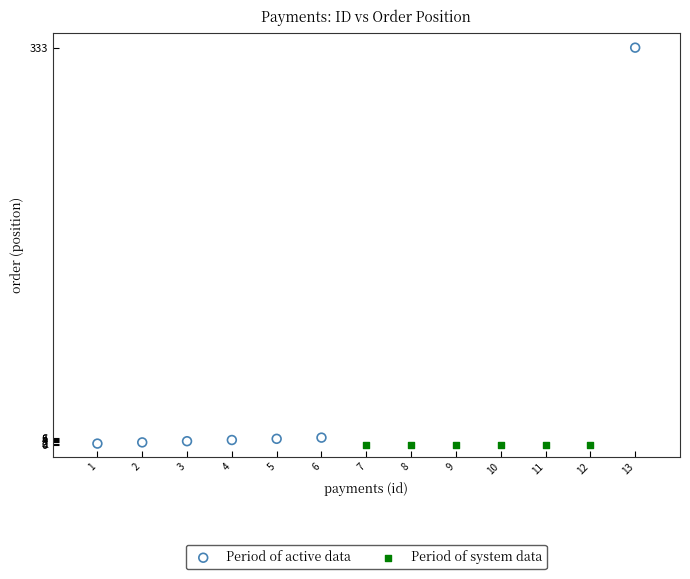

Which series reaches the maximum Y coordinate?

Period of active data